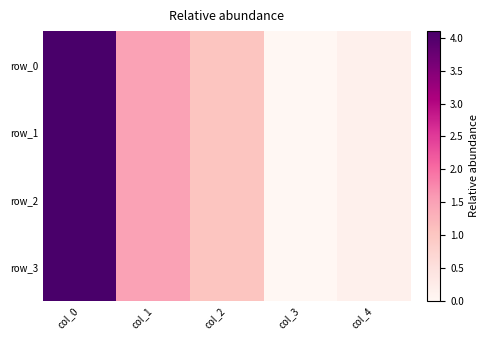

Rank the categories by row_0 value from lowest to highest.

col_3, col_4, col_2, col_1, col_0